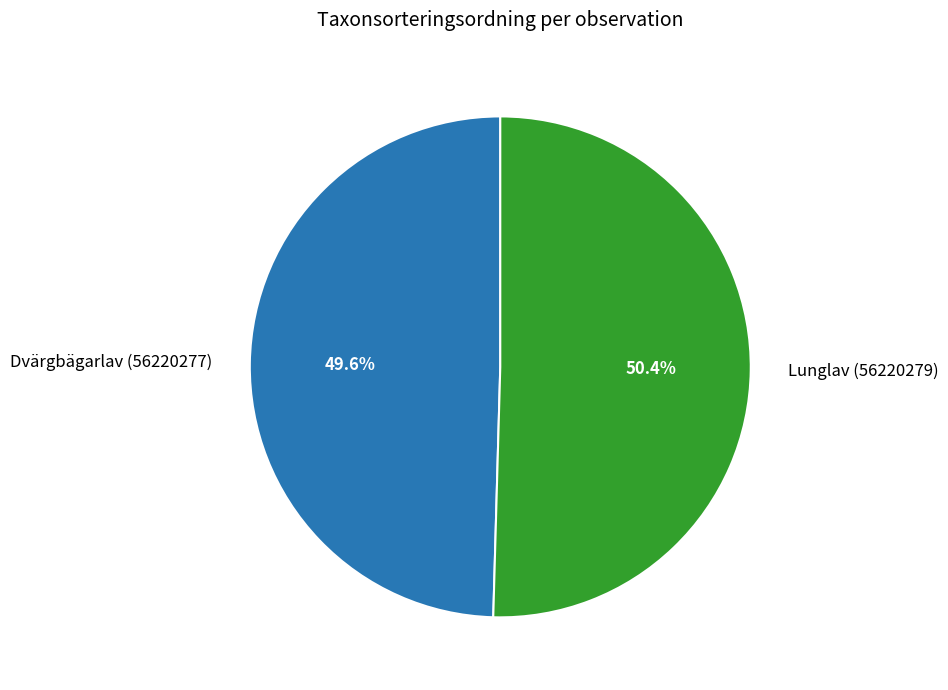

What percentage is the Dvärgbägarlav (56220277) slice, to the nearest percent?

50%